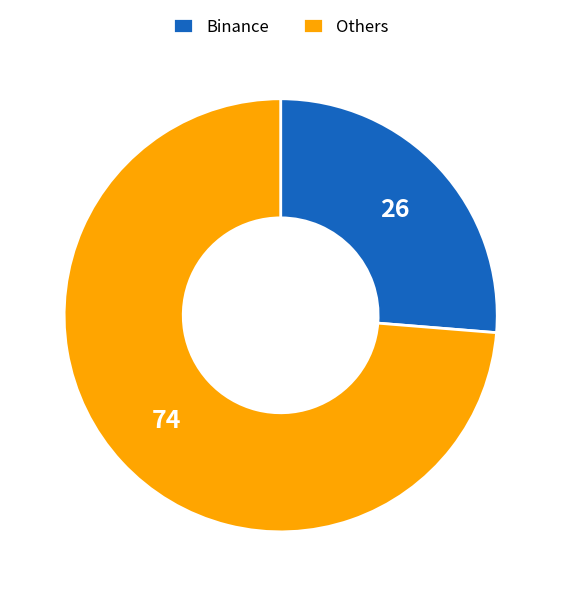

How many segments does this pie chart have?

2